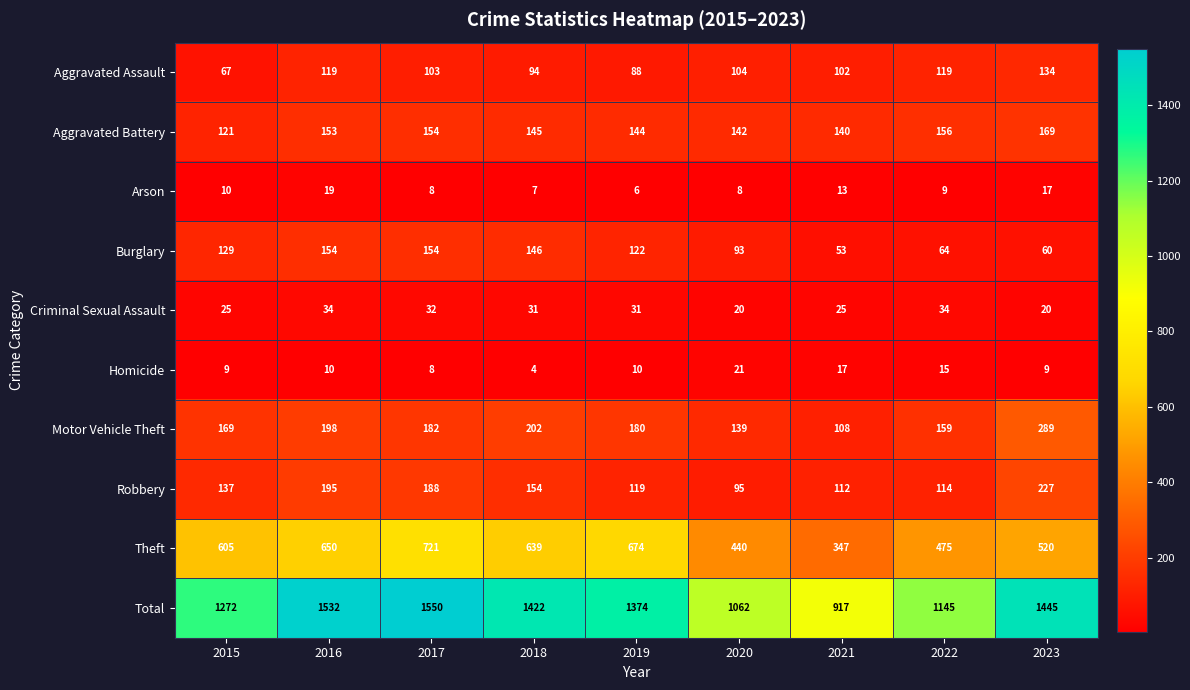

What is the difference between the maximum and minimum values in the Arson series?

13